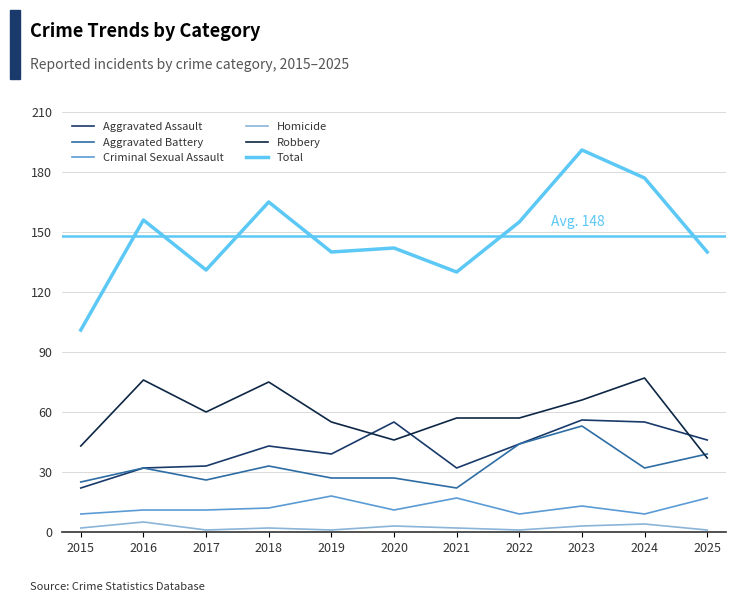

At how many categories does at least one series exceed 102?

10